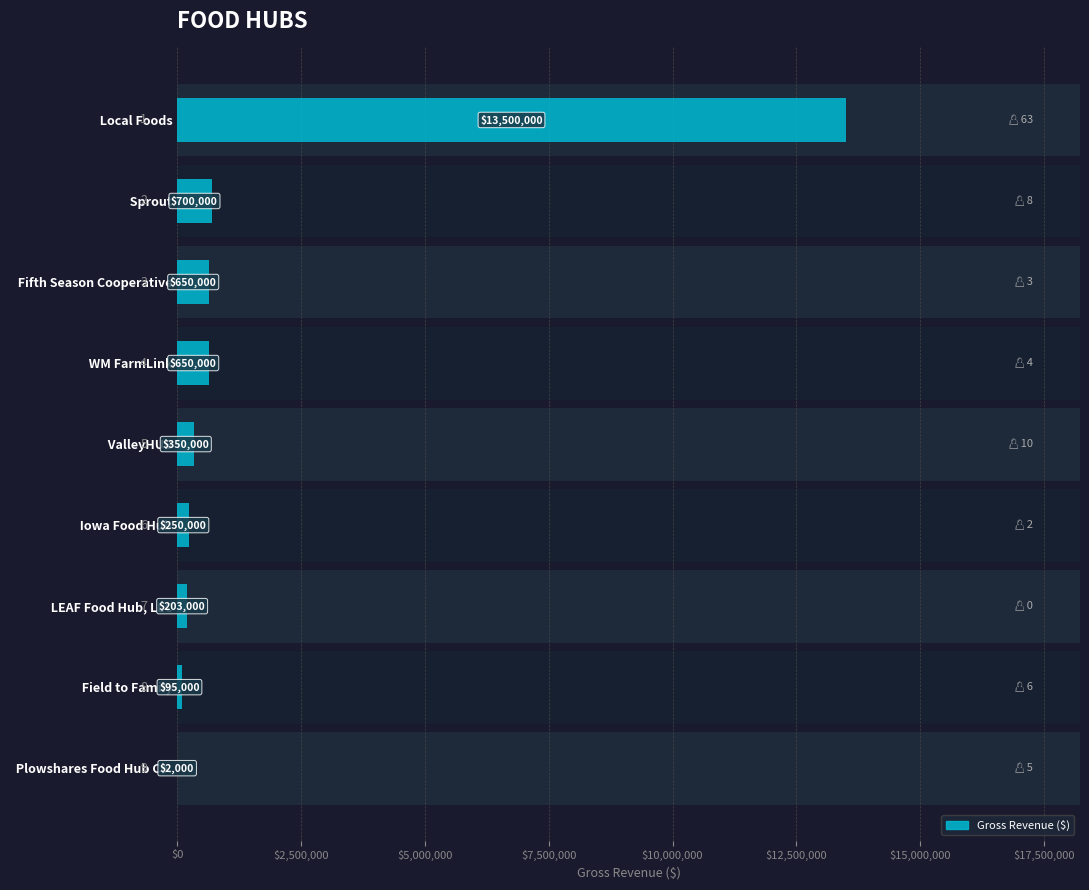

What is the greatest value displayed?

13500000